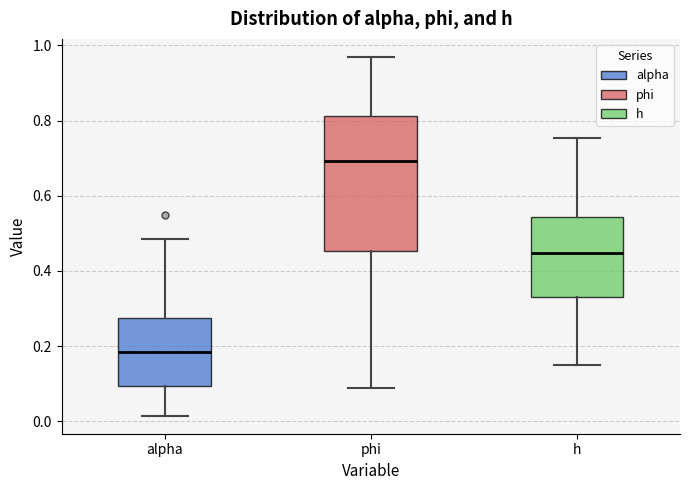

Reading left to right, read every box against the y-axis: the position of its median line, the range the box covers, and the ends of its whiskers. The values are not printed on the chart, so give them approximately, as read against the axis.

alpha: median 0.18, box 0.10 to 0.28, whiskers 0.02 to 0.48
phi: median 0.70, box 0.46 to 0.82, whiskers 0.08 to 0.96
h: median 0.44, box 0.34 to 0.54, whiskers 0.14 to 0.76